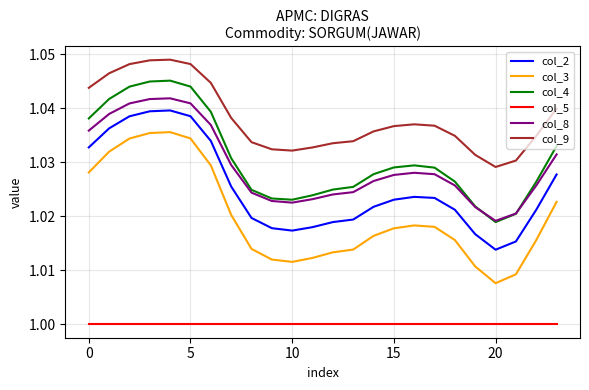

True or false: col_3 and col_5 cross at least once.

False